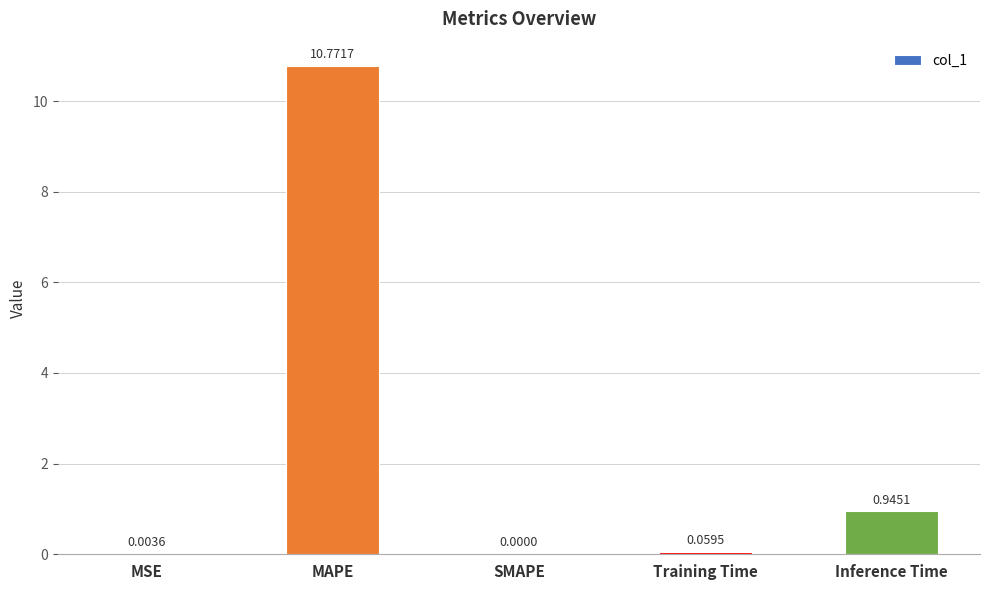

What is the change in value from MAPE to SMAPE?

-10.8